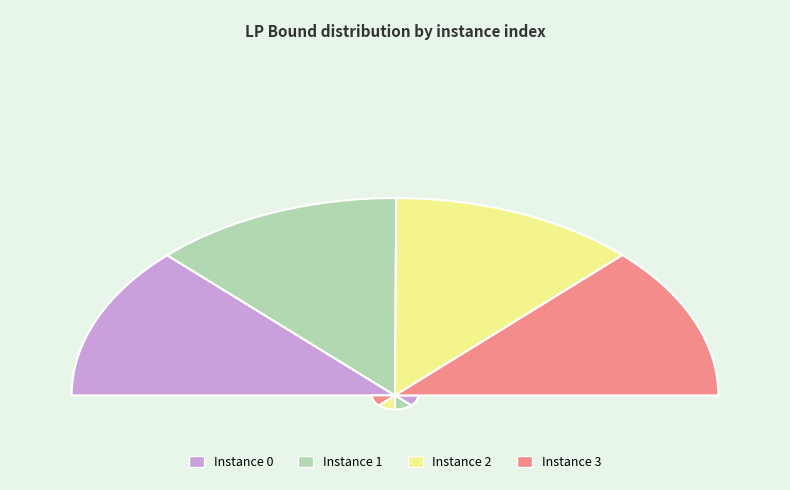

How many slices are in this pie chart?

4